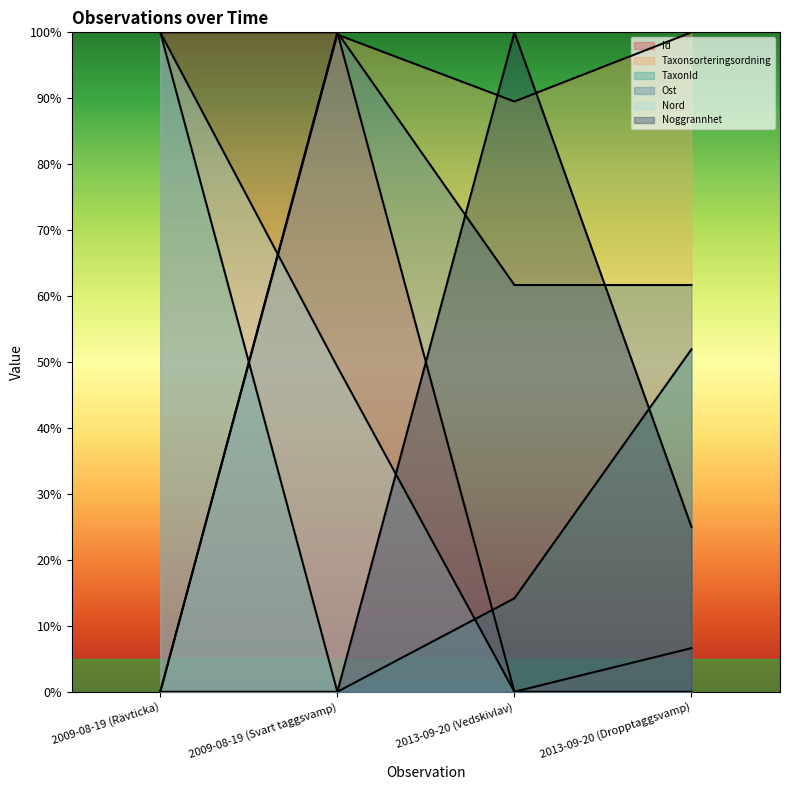

Reading left to right, list all the values displayed in this chart.

Id: 2009-08-19 (Rävticka)=100.0	2009-08-19 (Svart taggsvamp)=100.0	2013-09-20 (Vedskivlav)=0.0	2013-09-20 (Dropptaggsvamp)=6.6
Taxonsorteringsordning: 2009-08-19 (Rävticka)=0.0	2009-08-19 (Svart taggsvamp)=99.7	2013-09-20 (Vedskivlav)=89.5	2013-09-20 (Dropptaggsvamp)=100.0
TaxonId: 2009-08-19 (Rävticka)=100.0	2009-08-19 (Svart taggsvamp)=0.0	2013-09-20 (Vedskivlav)=14.2	2013-09-20 (Dropptaggsvamp)=51.9
Ost: 2009-08-19 (Rävticka)=0.0	2009-08-19 (Svart taggsvamp)=100.0	2013-09-20 (Vedskivlav)=61.7	2013-09-20 (Dropptaggsvamp)=61.7
Nord: 2009-08-19 (Rävticka)=100.0	2009-08-19 (Svart taggsvamp)=49.3	2013-09-20 (Vedskivlav)=0.0	2013-09-20 (Dropptaggsvamp)=0.0
Noggrannhet: 2009-08-19 (Rävticka)=0.0	2009-08-19 (Svart taggsvamp)=0.0	2013-09-20 (Vedskivlav)=100.0	2013-09-20 (Dropptaggsvamp)=25.0